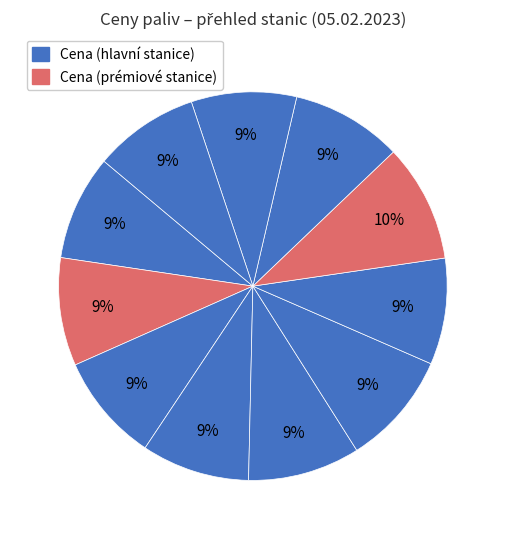

How many segments does this pie chart have?

11